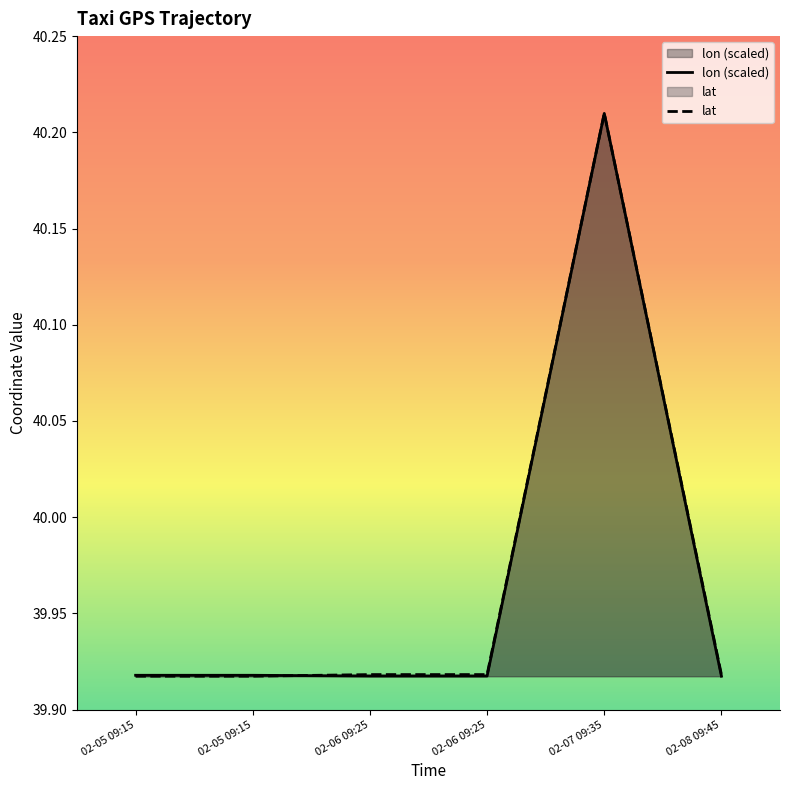

Count the lat values in the range 39 to 40.

5